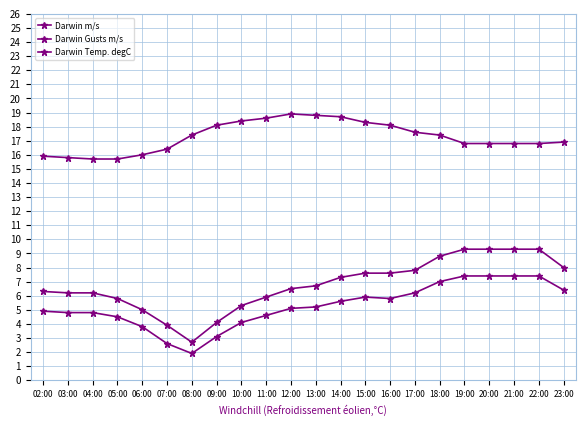

At which label does Darwin m/s reach its minimum?

08:00